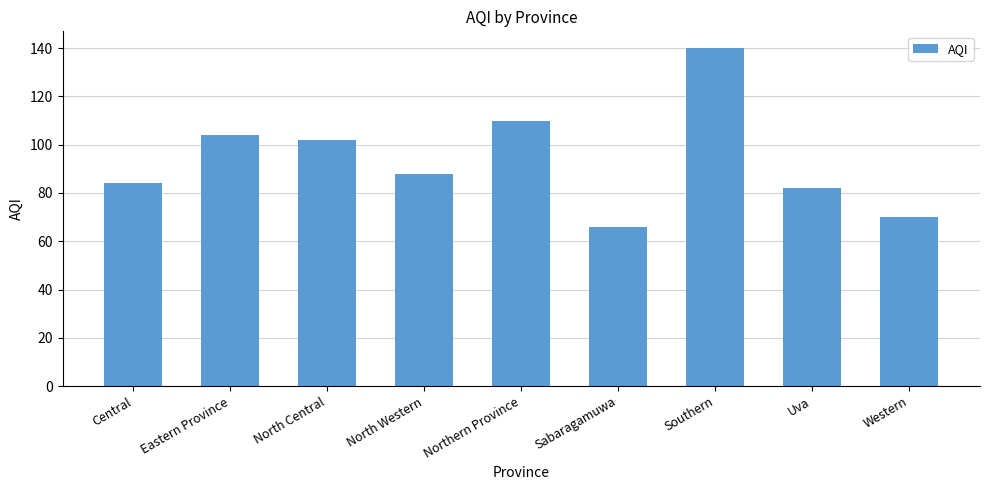

Rank the categories by value from lowest to highest.

Sabaragamuwa, Western, Uva, Central, North Western, North Central, Eastern Province, Northern Province, Southern